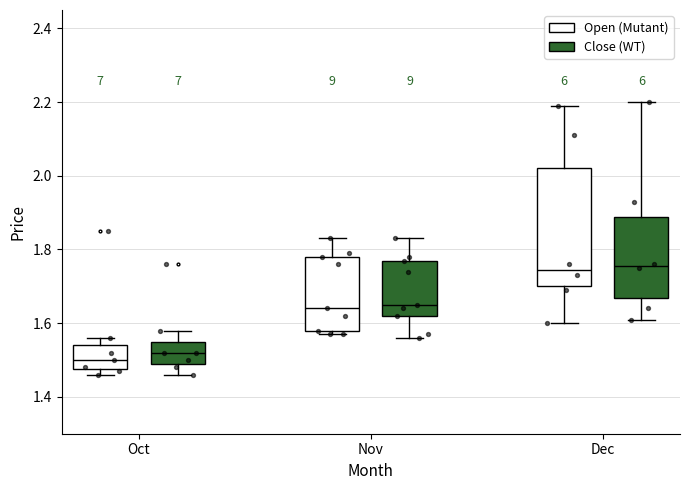

Where is the upper edge of the box for Oct (Close (WT)) on the y-axis? The values are not printed on the chart, so give them approximately, as read against the axis.

1.56